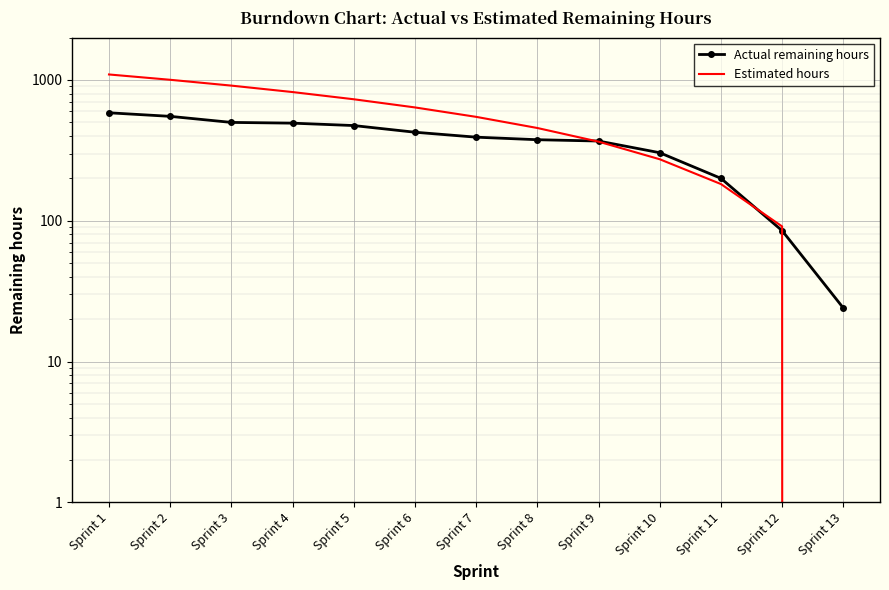

Between Sprint 10 and Sprint 13, which series saw the biggest shift?

Actual remaining hours